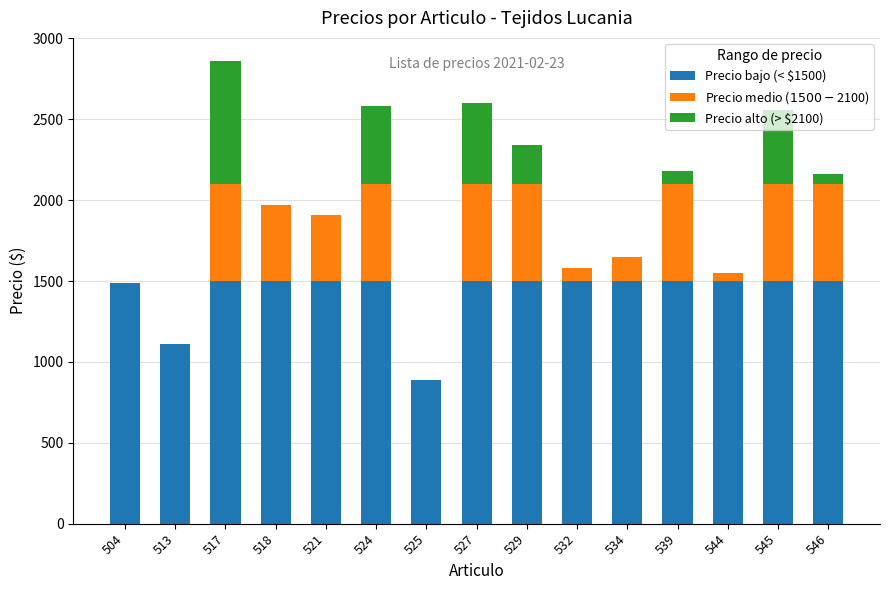

Count the number of categories in the chart.

15